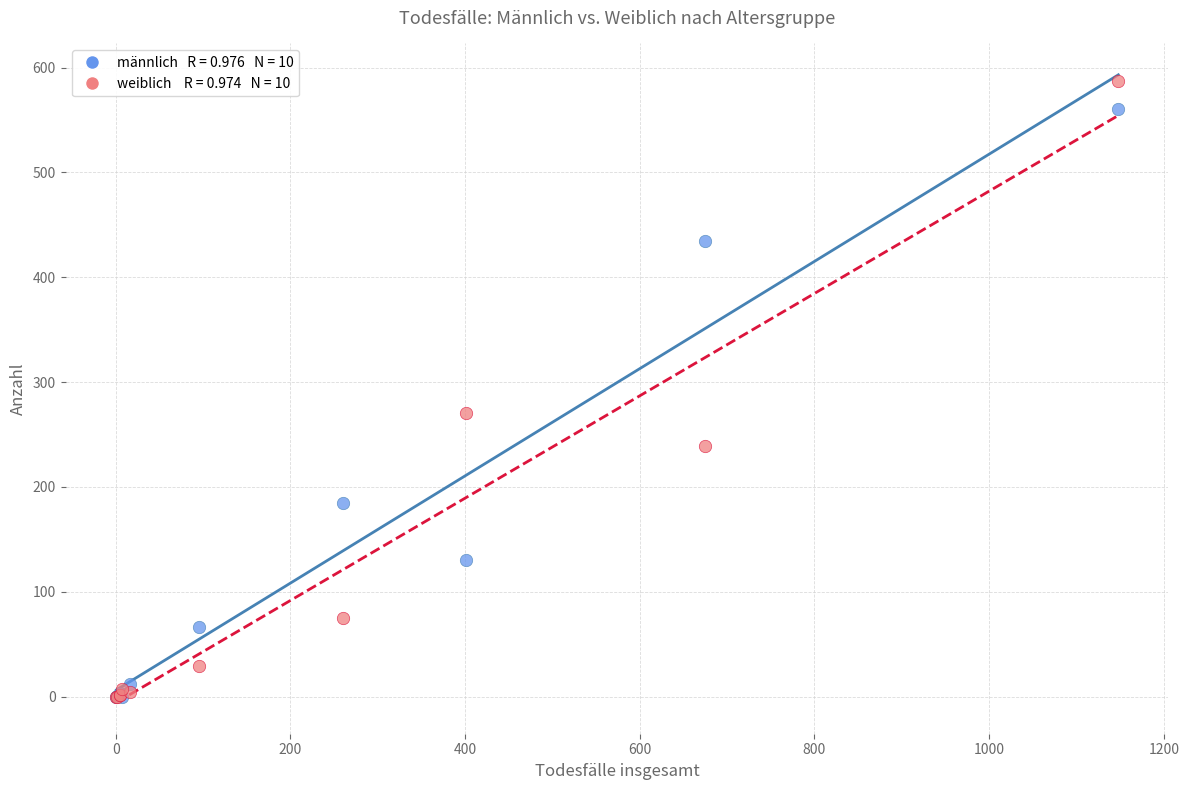

Across all series, what Y value is closest to 293?

271